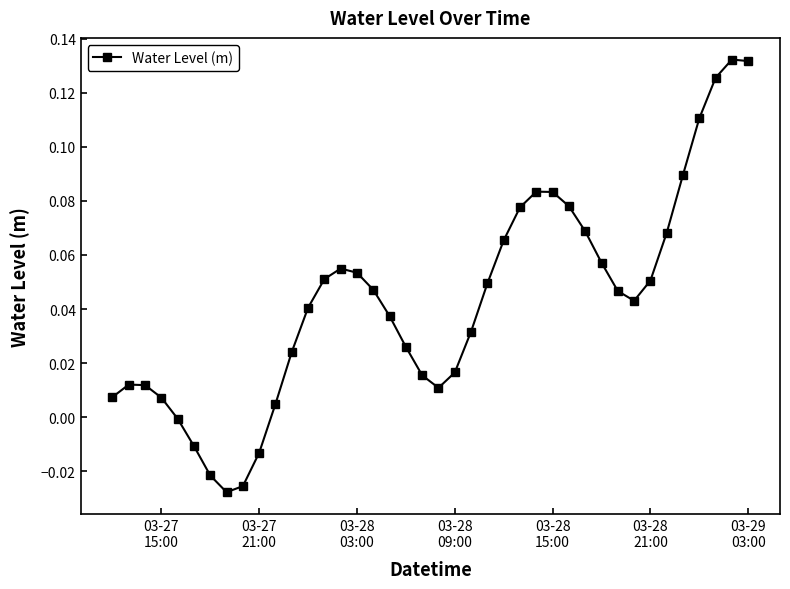

What is the sum of all values?

1.7